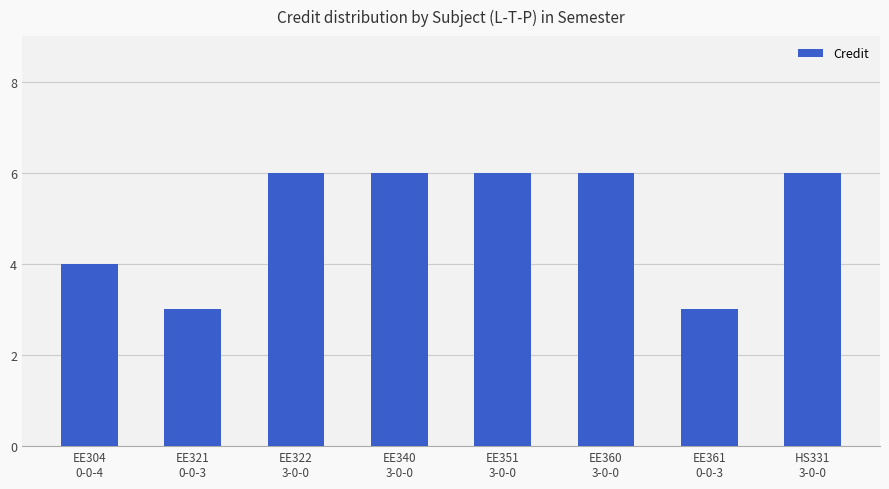

Reading left to right, extract all data points from this chart.

EE304
0-0-4=4	EE321
0-0-3=3	EE322
3-0-0=6	EE340
3-0-0=6	EE351
3-0-0=6	EE360
3-0-0=6	EE361
0-0-3=3	HS331
3-0-0=6